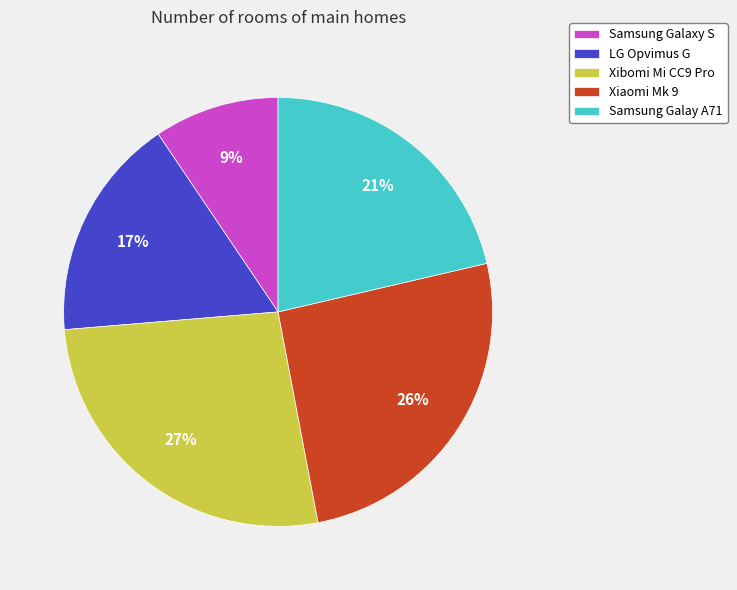

To the nearest percent, what is the combined percentage of Samsung Galay A71 and LG Opvimus G?

38%